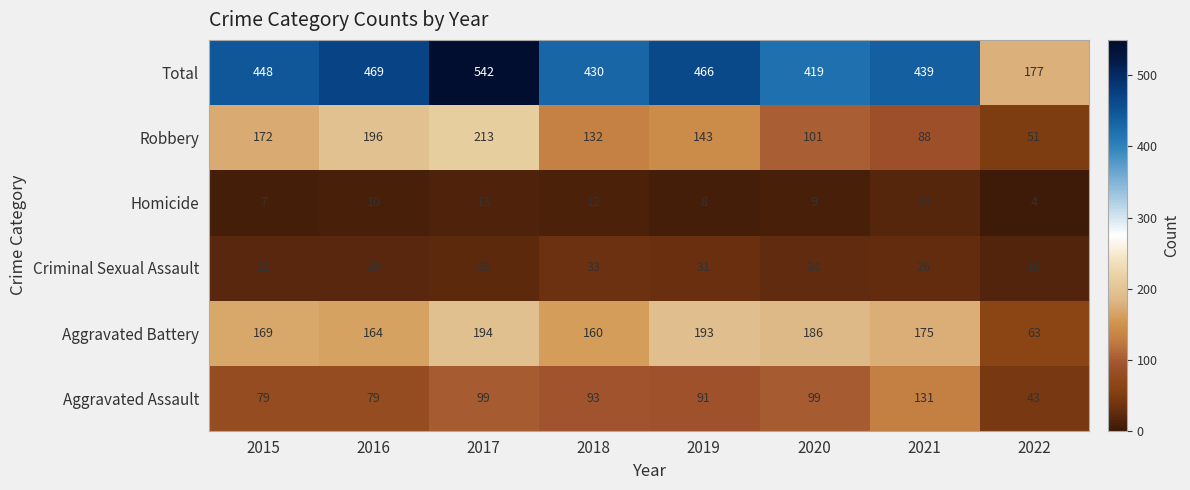

What is the difference between the maximum and minimum values in the Aggravated Assault series?

88